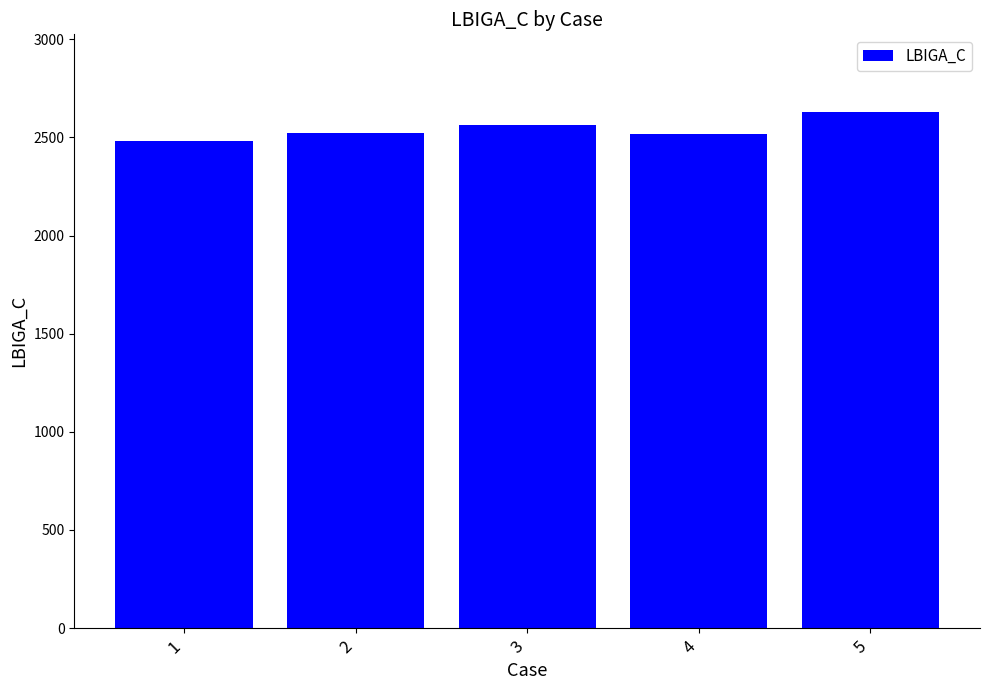

The value at 2 is 3408.3. True or false?

False